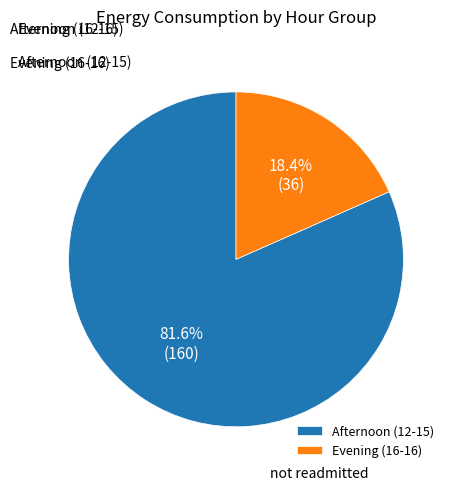

Is there a majority slice in this chart?

Yes